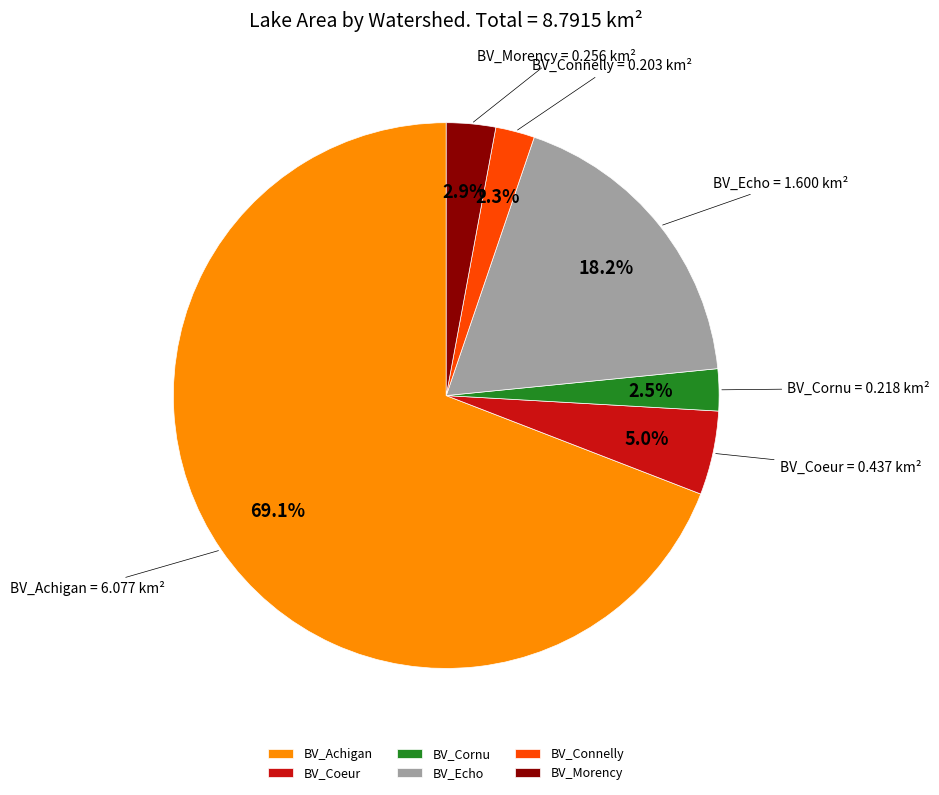

Does BV_Achigan represent more than half of the total?

Yes